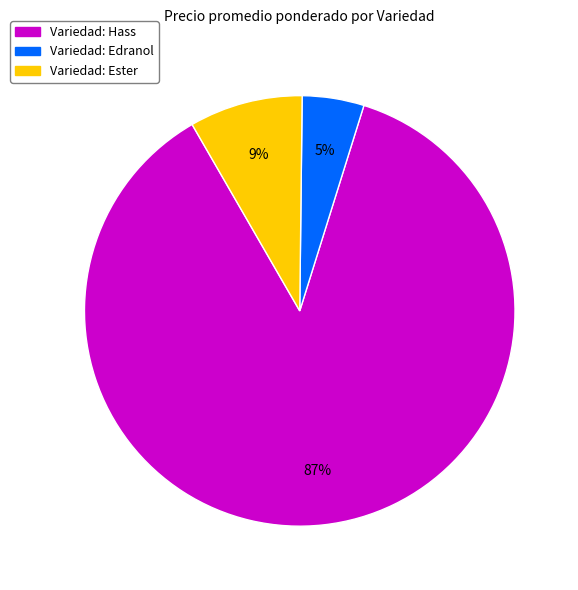

Is there a majority slice in this chart?

Yes